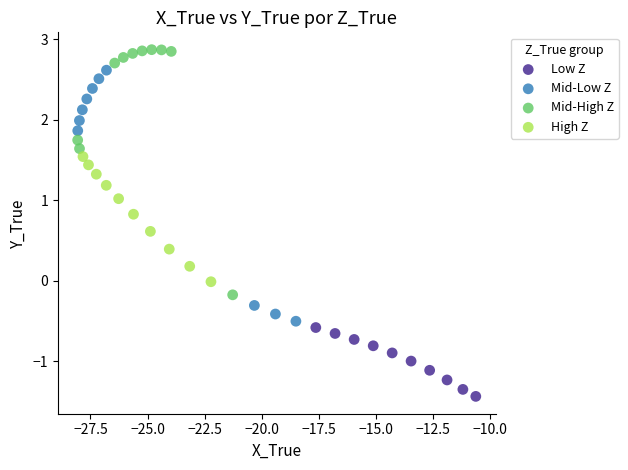

Which series contains the highest Y value?

Mid-High Z